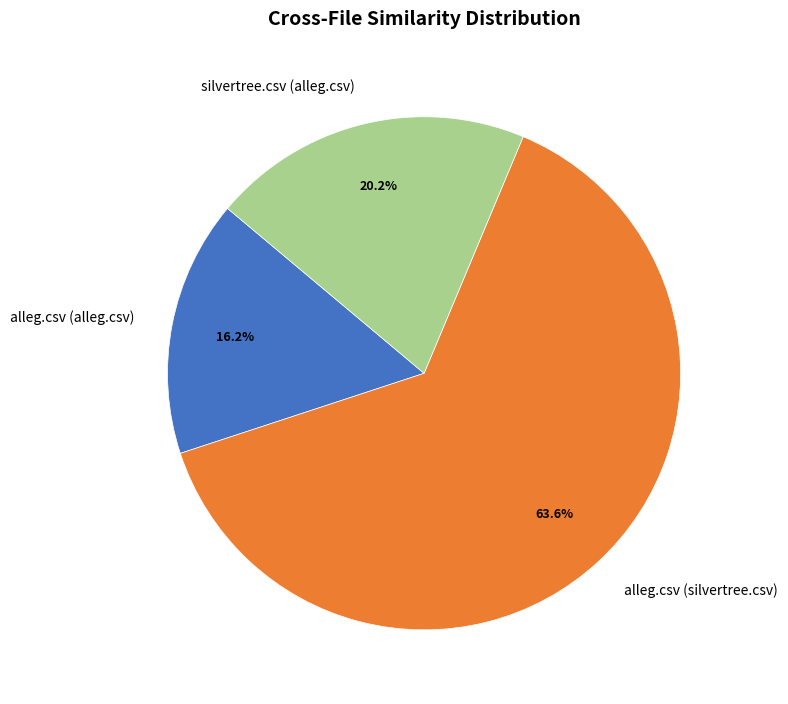

What is the total percentage of alleg.csv (alleg.csv) and silvertree.csv (alleg.csv)?

36.4%